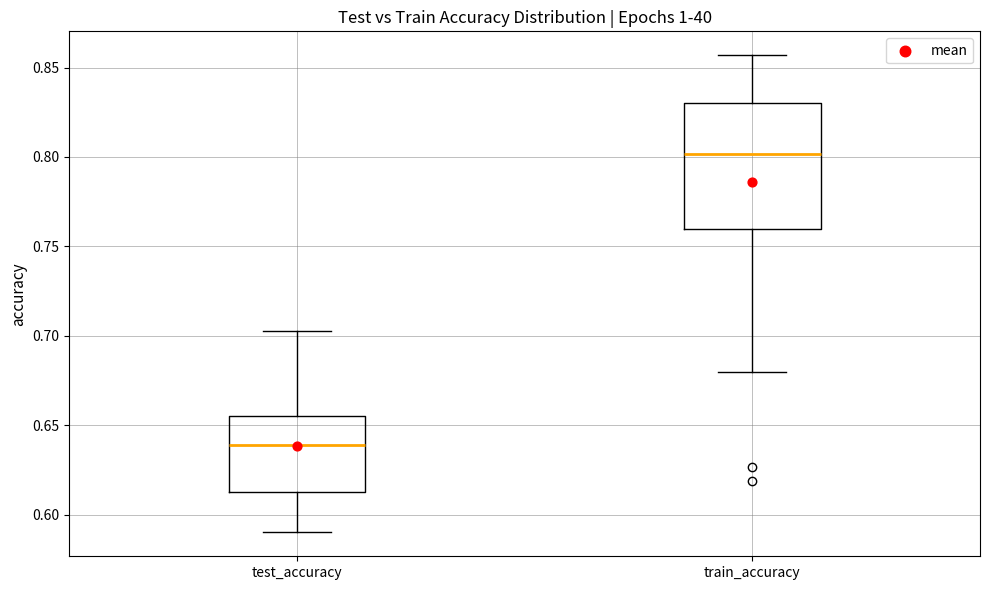

Comparing the boxes themselves (not the whiskers), which one is the tallest?

train_accuracy